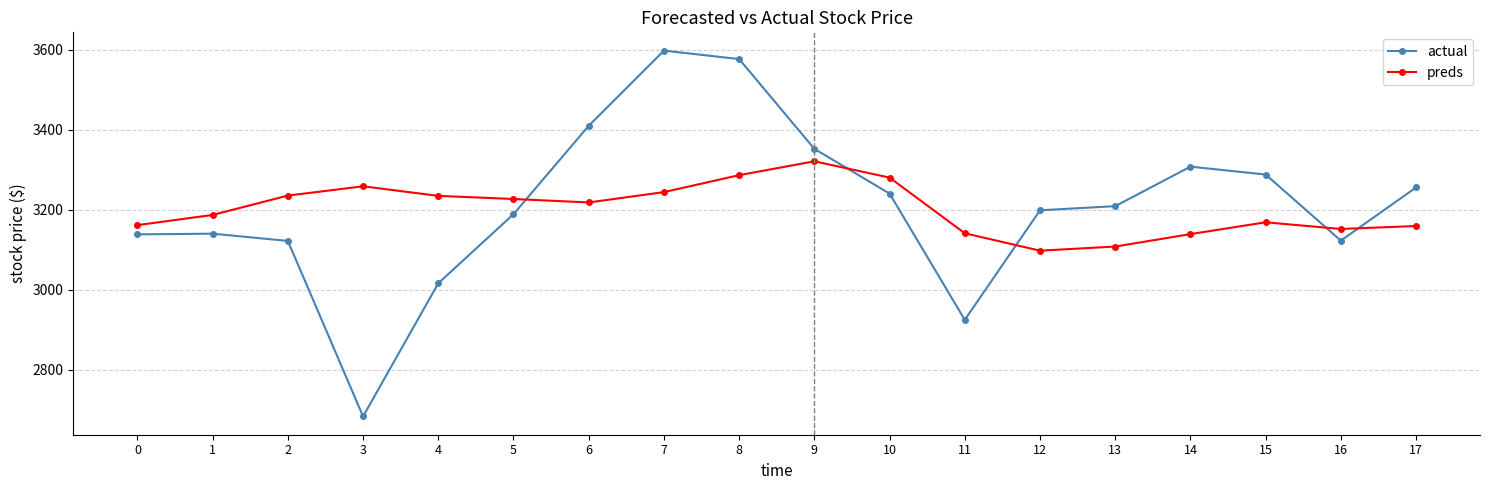

At 13, list the series in order from smallest to largest.

preds, actual